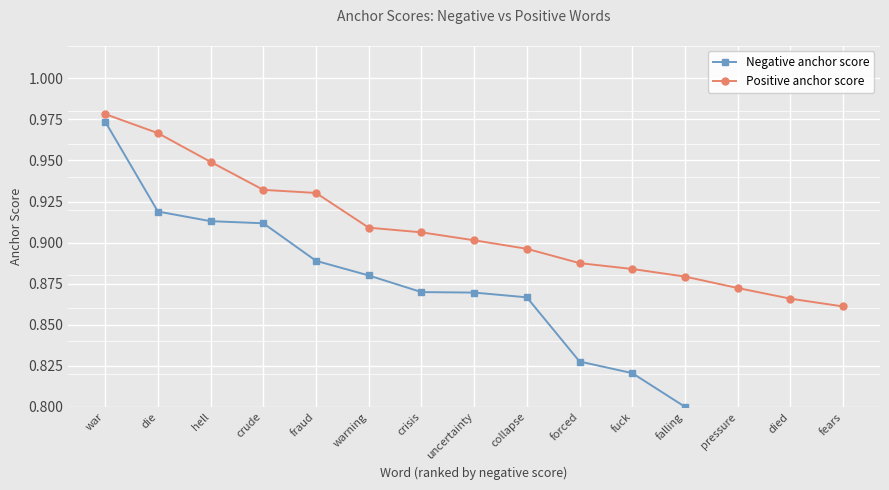

What is the difference between the maximum and minimum values in the Positive anchor score series?

0.1